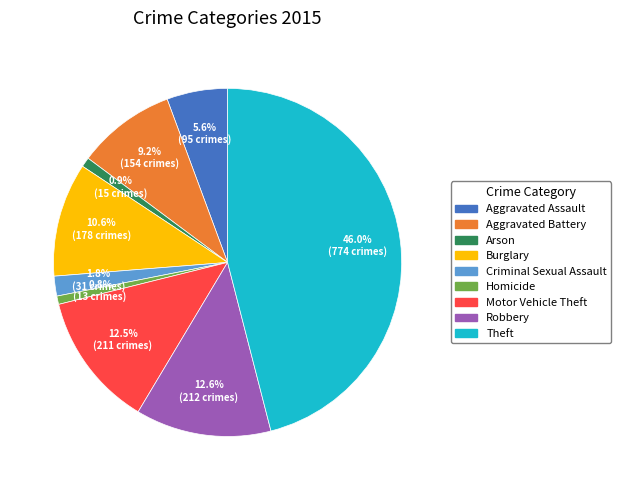

Count the number of slices in the pie.

9